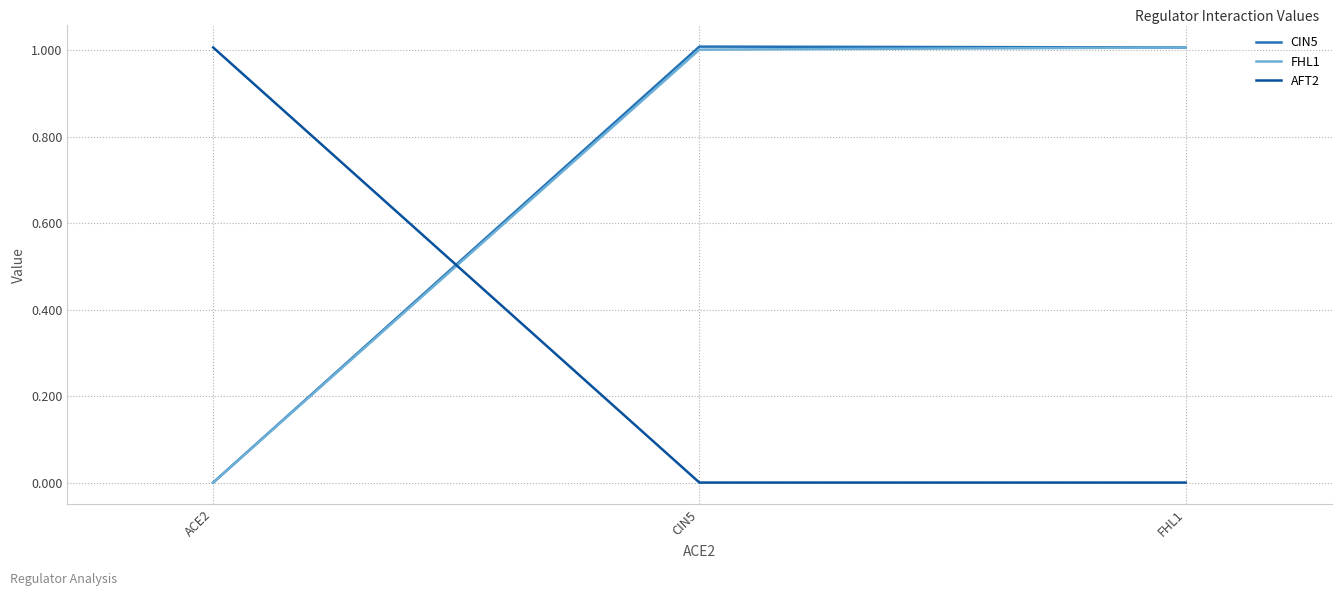

Reading left to right, transcribe all the data shown in this chart.

CIN5: ACE2=0.0	CIN5=1.0	FHL1=1.0
FHL1: ACE2=0.0	CIN5=1.0	FHL1=1.0
AFT2: ACE2=1.0	CIN5=0.0	FHL1=0.0